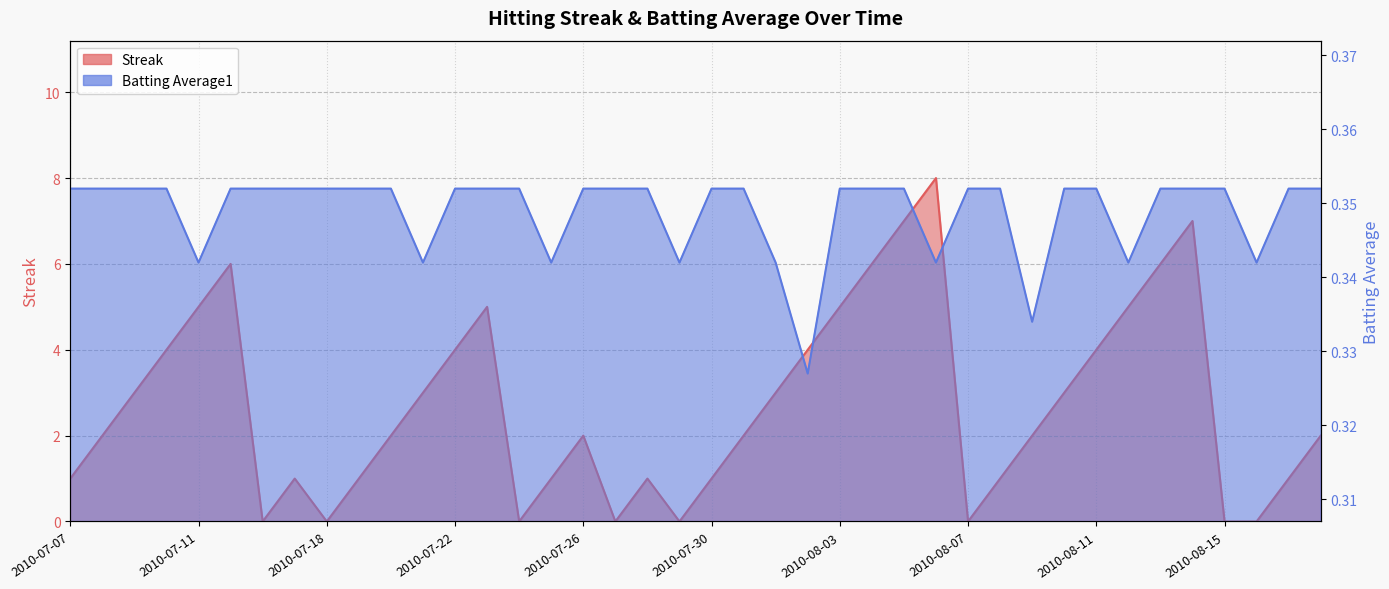

What are all the series names shown in the legend?

Streak, Batting Average1